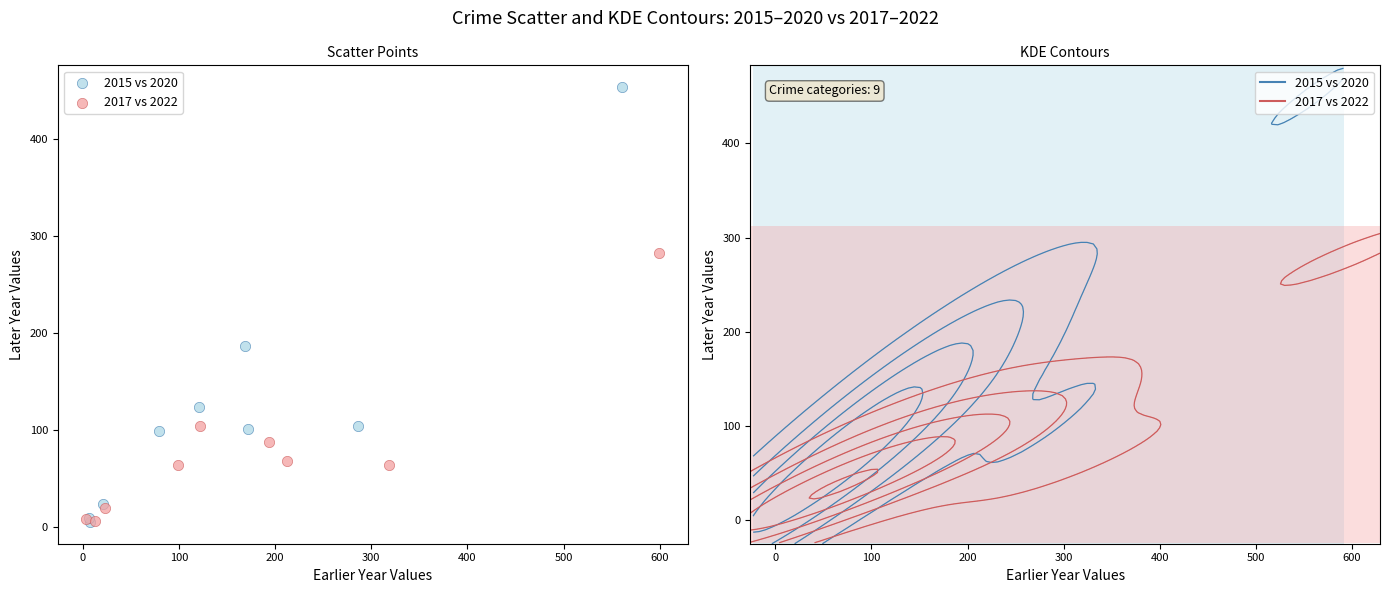

Which series has the largest Y range (max minus min)?

2015 vs 2020